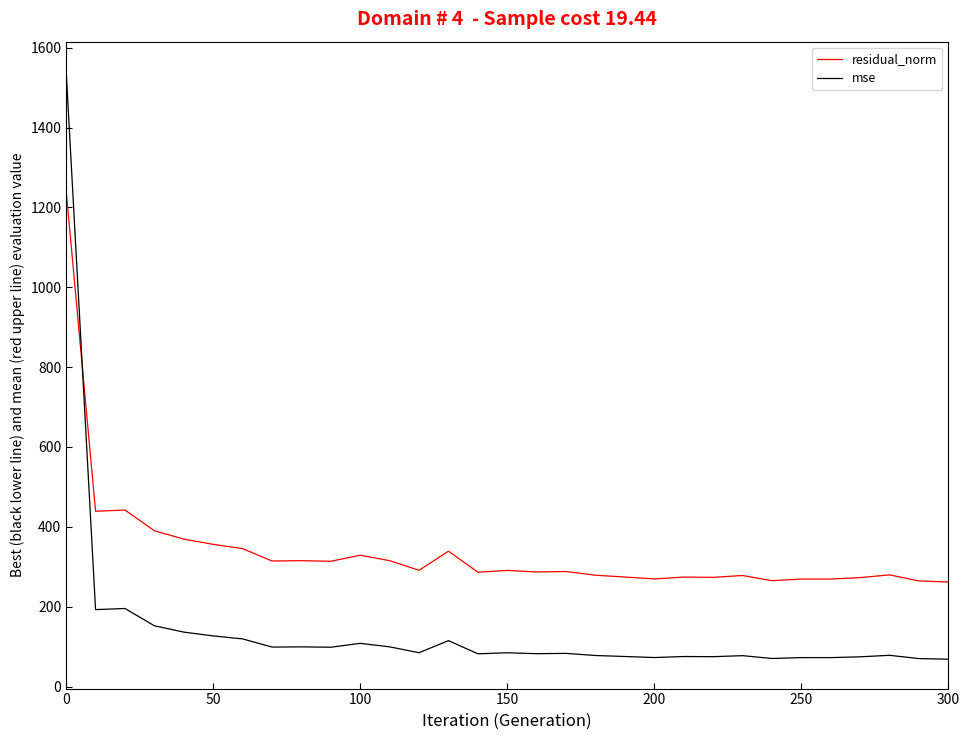

List the series in order of their peak value, highest first.

mse, residual_norm